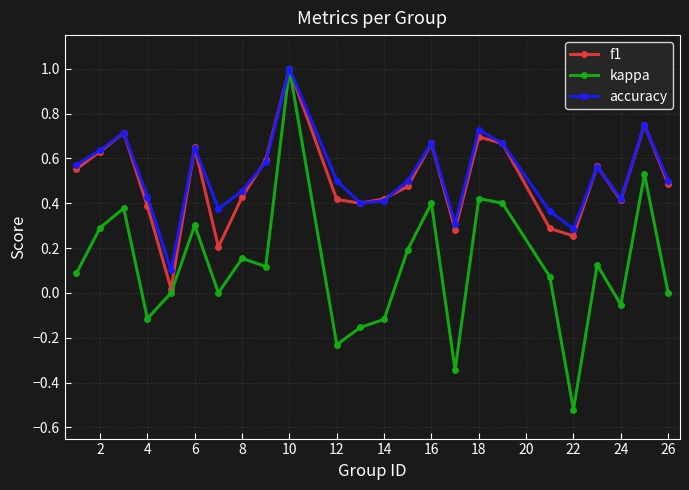

Which series has the largest range (max minus min)?

kappa